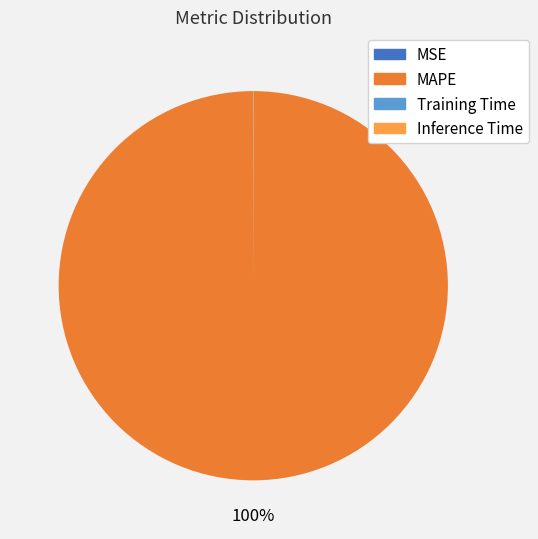

Which slice is the largest?

MAPE